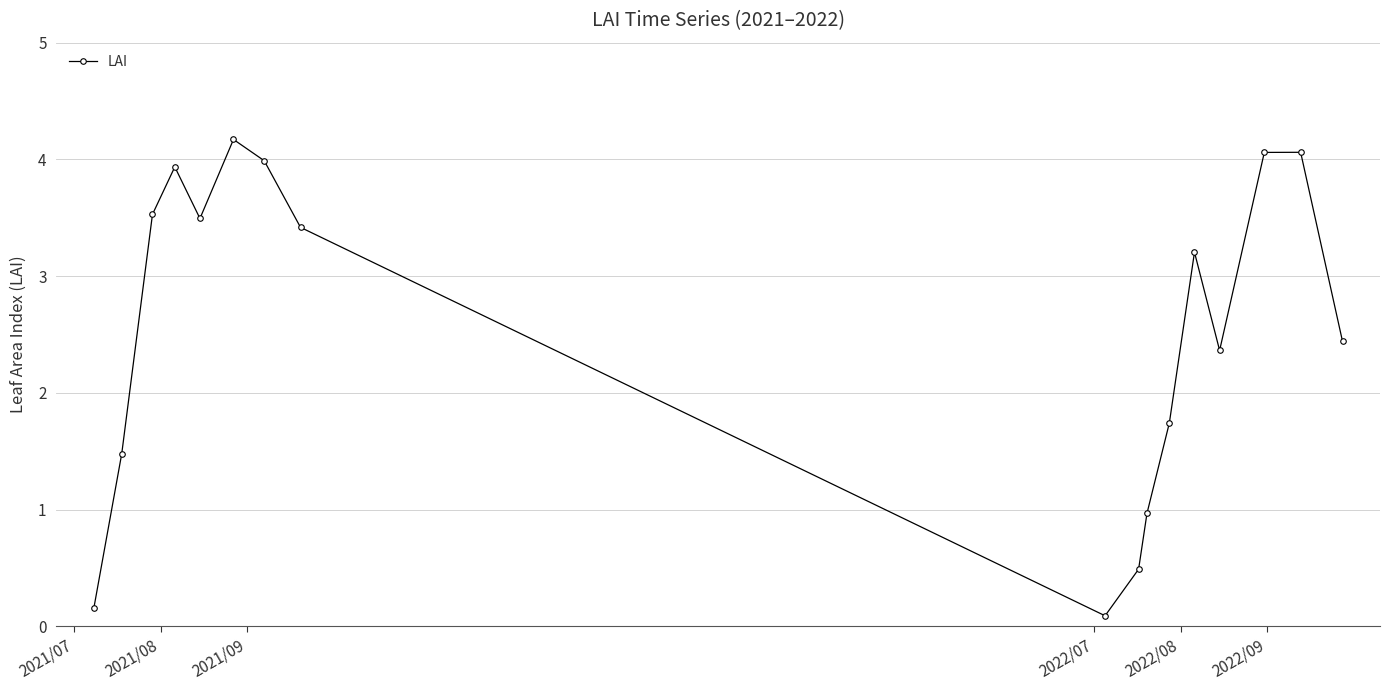

How many points are lower than both their immediate neighbors (excluding endpoints)?

3